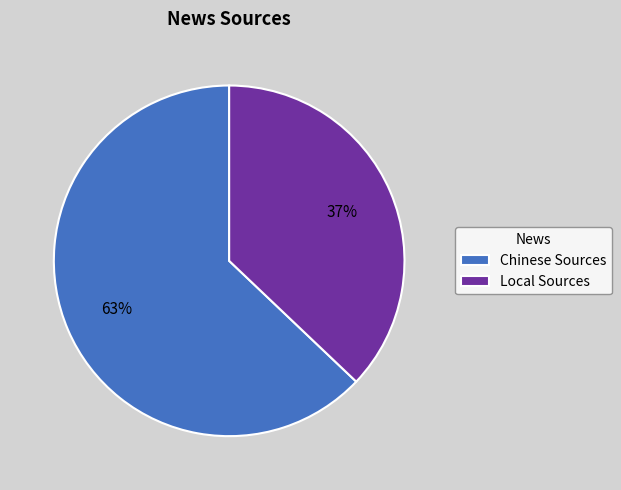

Approximately how many times larger is the value at Local Sources compared to Chinese Sources?

0.6